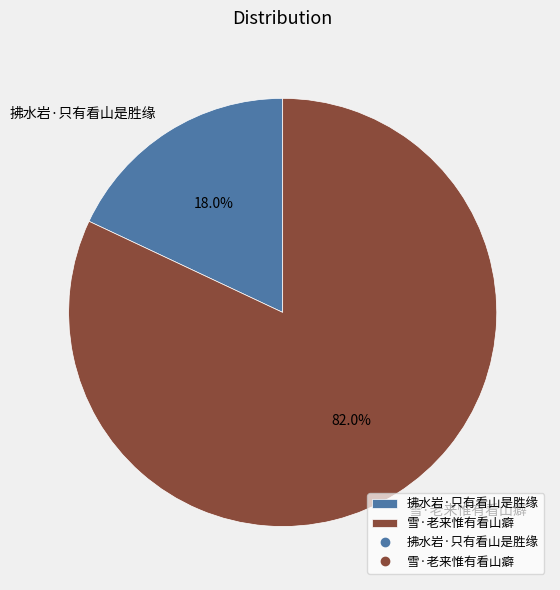

Which slice is the smallest?

拂水岩·只有看山是胜缘